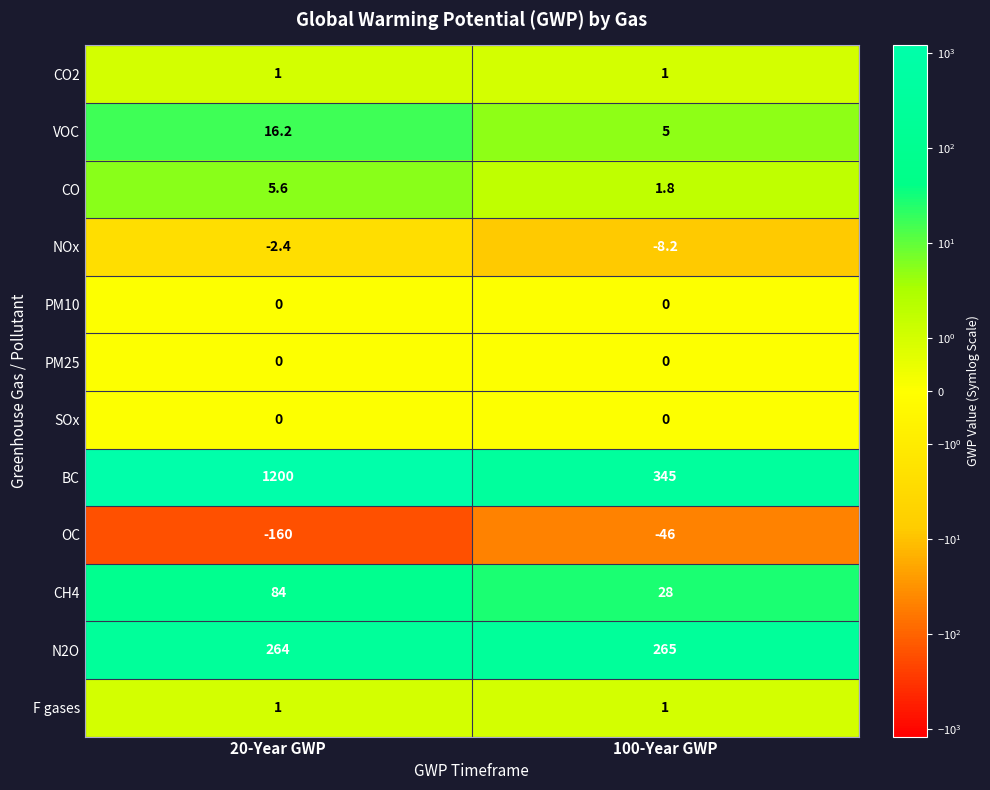

Between 20-Year GWP and 100-Year GWP, which series saw the biggest shift?

BC